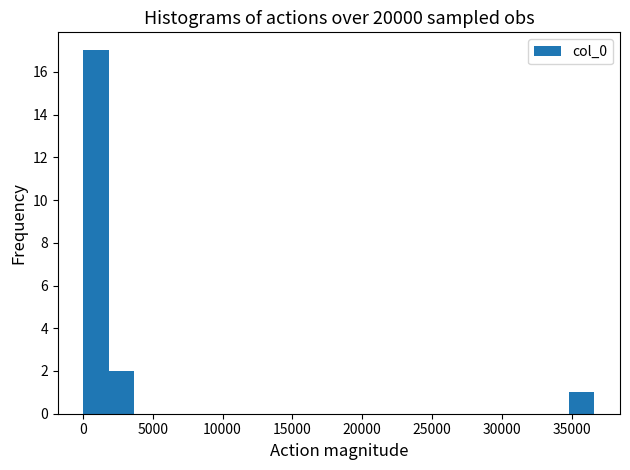

Read against the x-axis, roughly where is the centre of the tallest bar?

1000